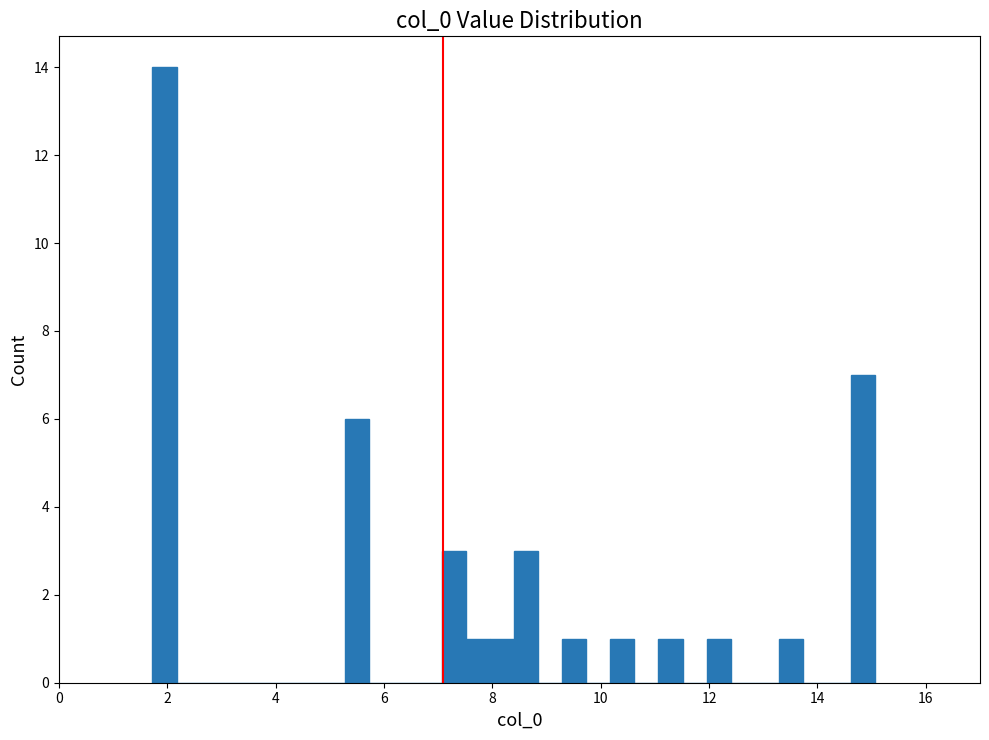

Around what value on the x-axis is the tallest bar? Give the approximate position of its centre, as read against the axis.

2.0